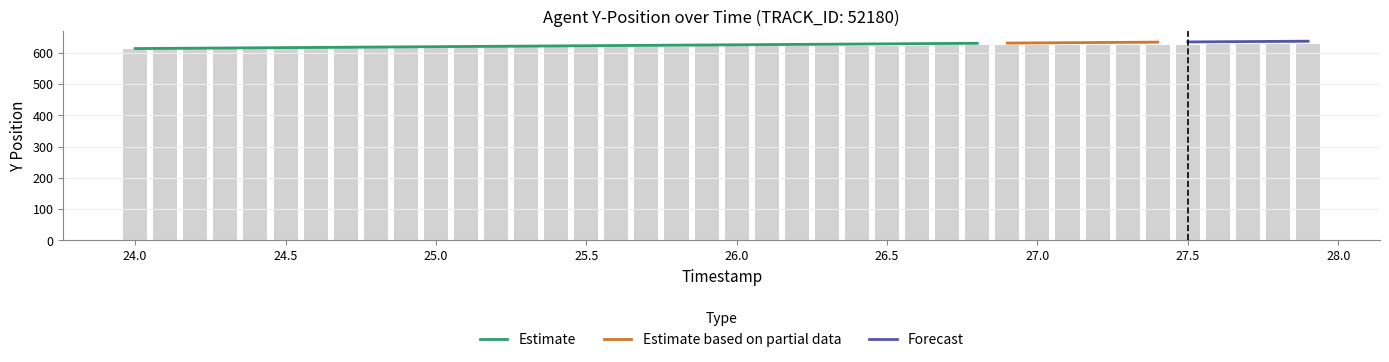

At which category does the chart reach its minimum across all series?

24.0